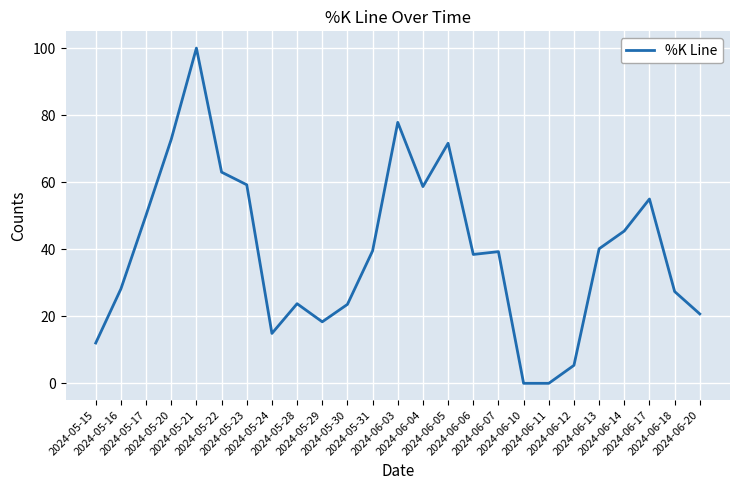

Is it true that the value at 2024-06-14 is 77.3?

False